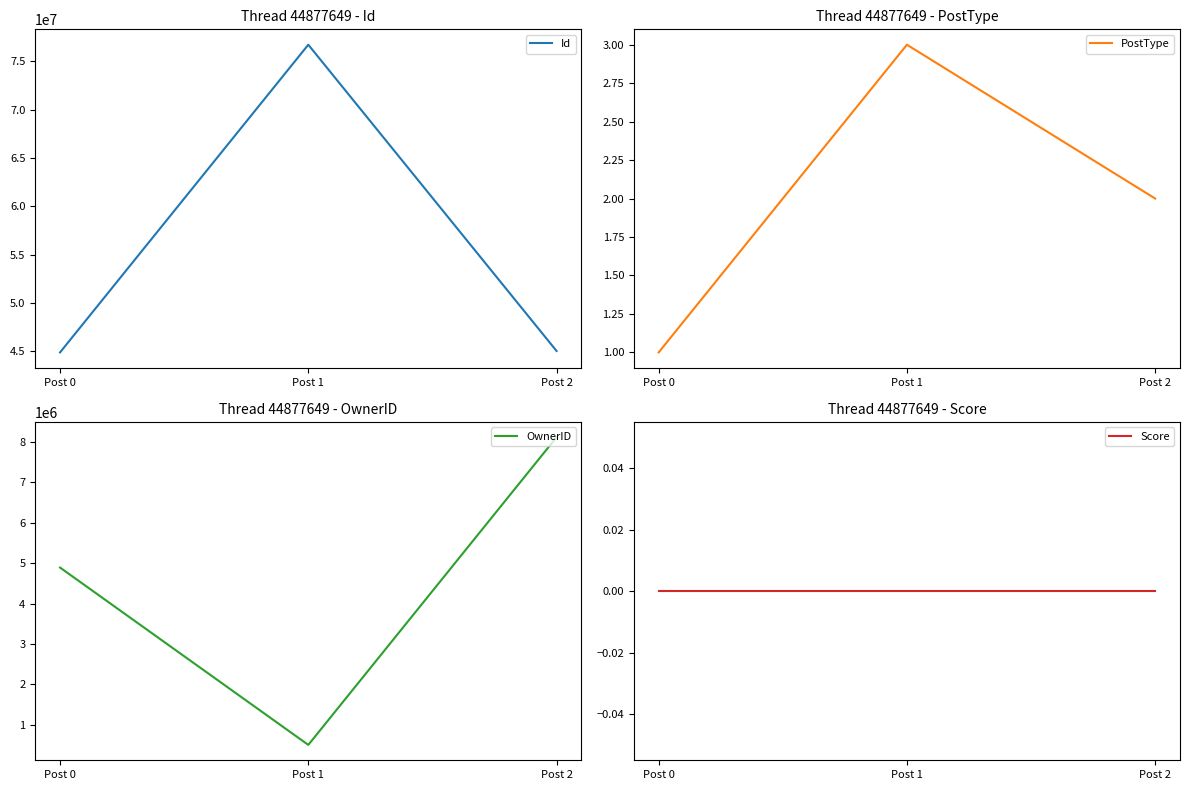

Is it true that Score equals 0 at Post 1?

True